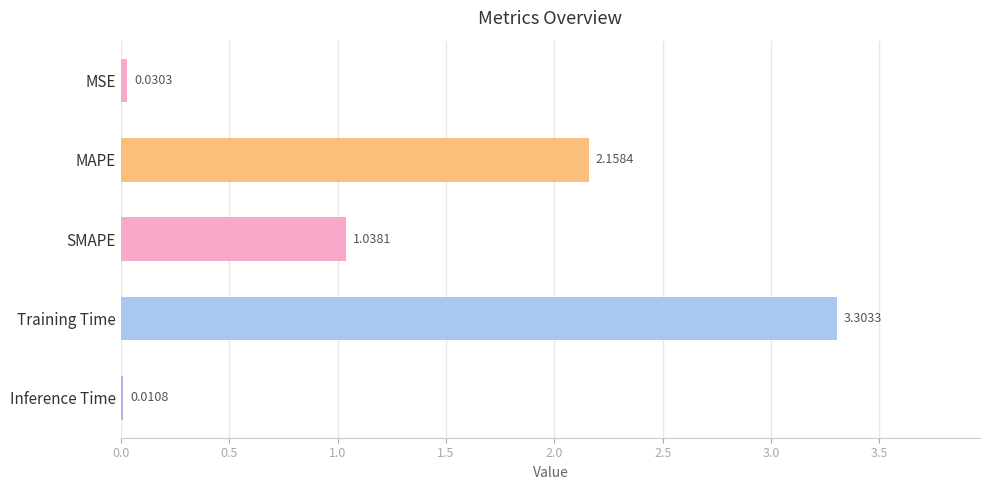

At which label is the value closest to 1?

SMAPE